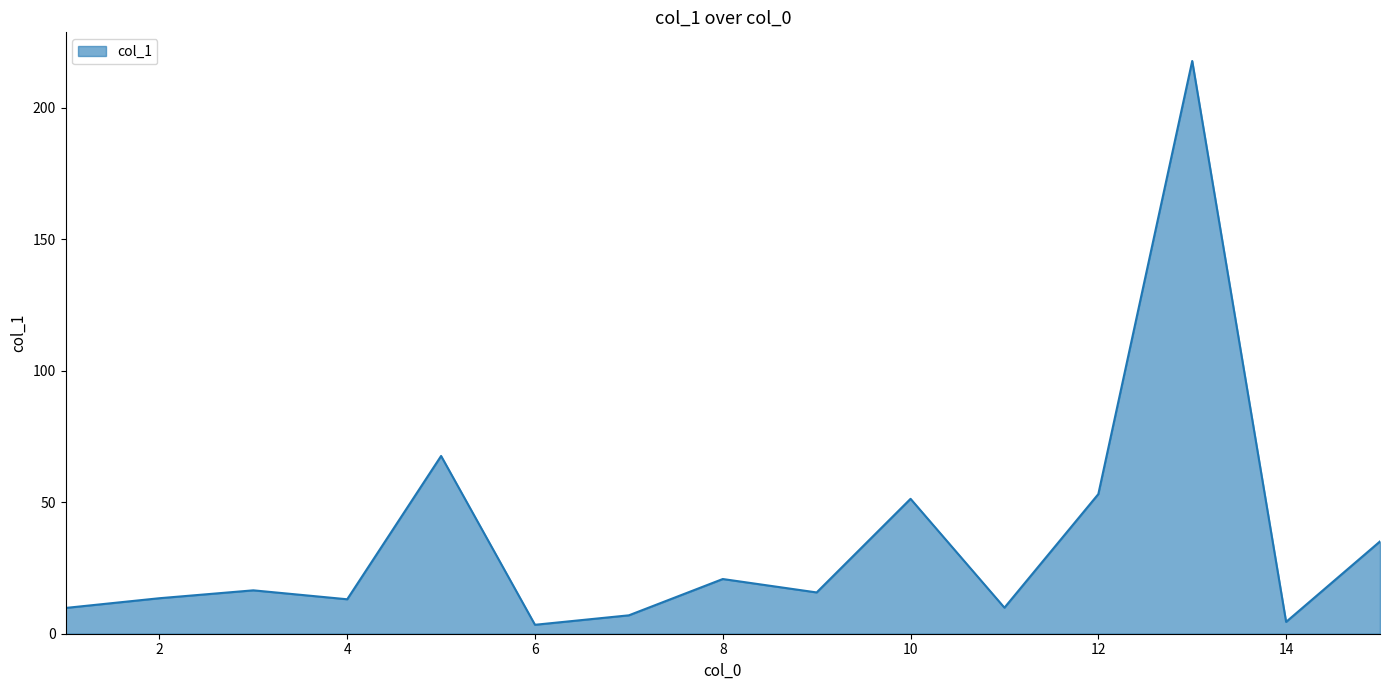

How many values exceed 15?

8